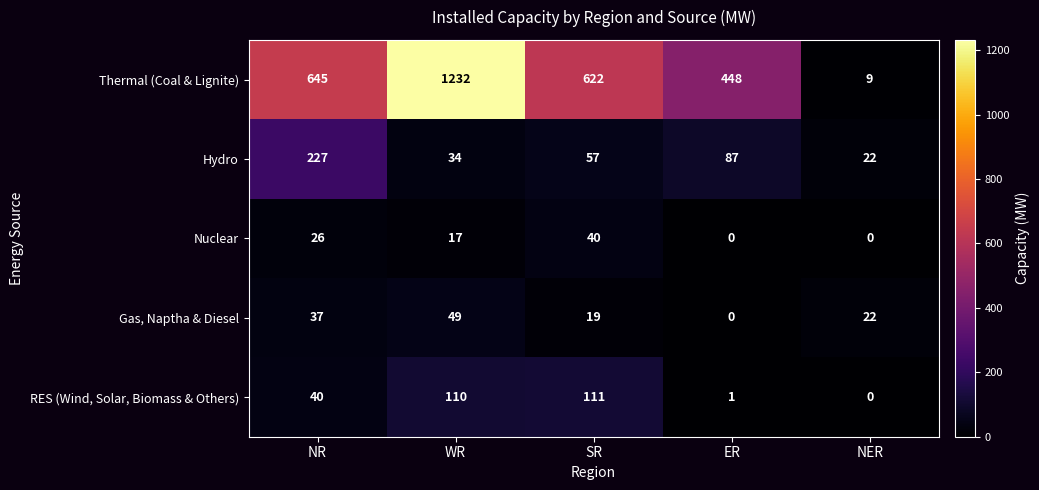

Between WR and NER, which series saw the biggest shift?

Thermal (Coal & Lignite)